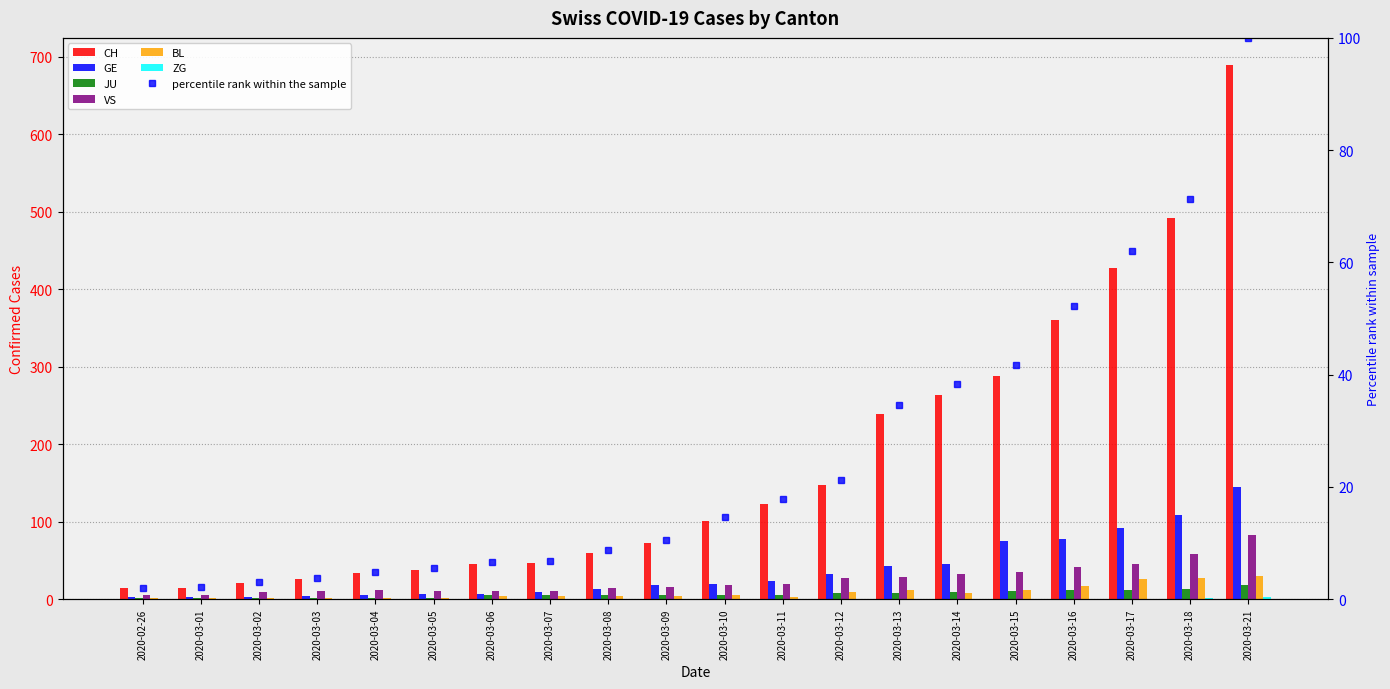

How many values in the GE series exceed 20?

9